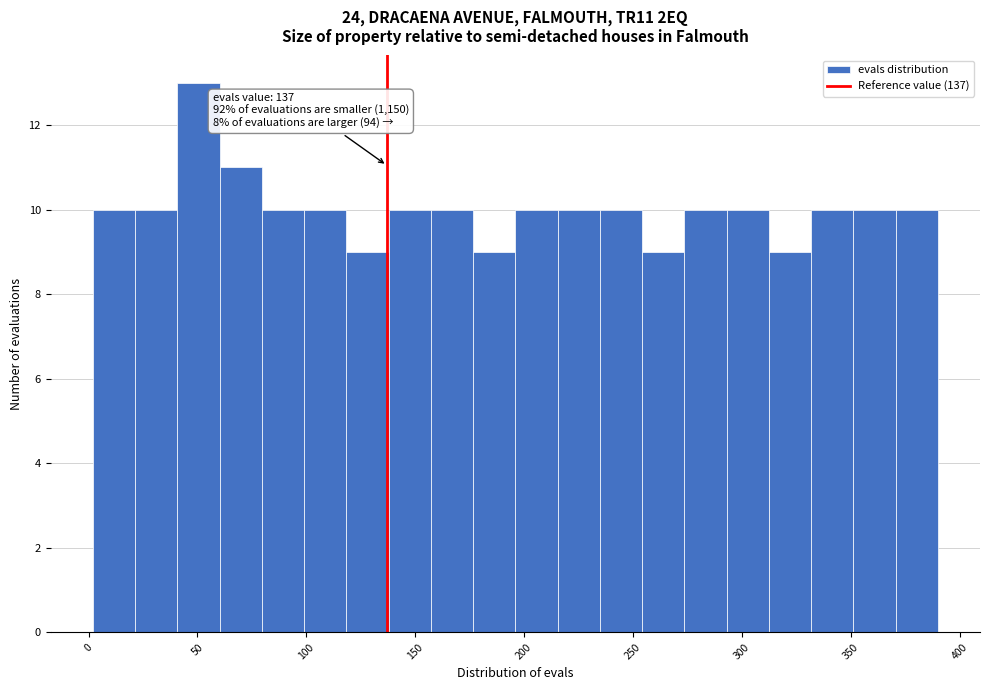

Around what value on the x-axis is the tallest bar? Give the approximate position of its centre, as read against the axis.

50